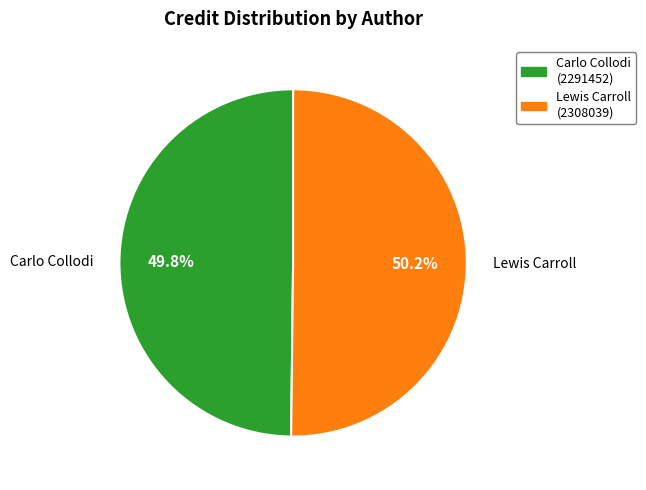

What is the ratio of the value at Carlo Collodi to the value at Lewis Carroll?

1.0